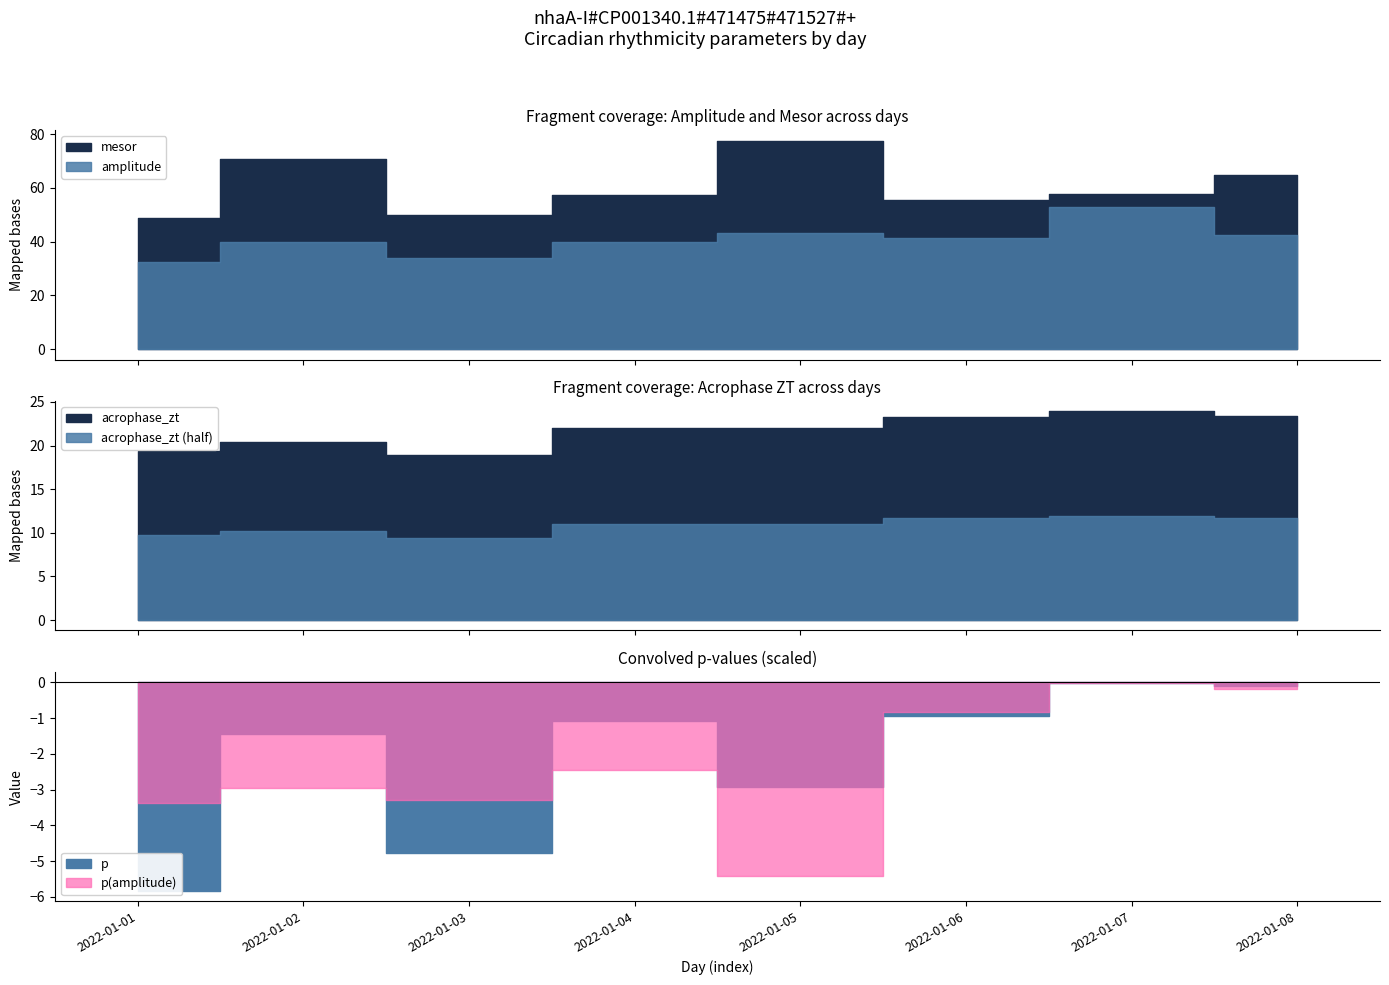

What is the value of the mesor point at the 2nd from the left?

70.6